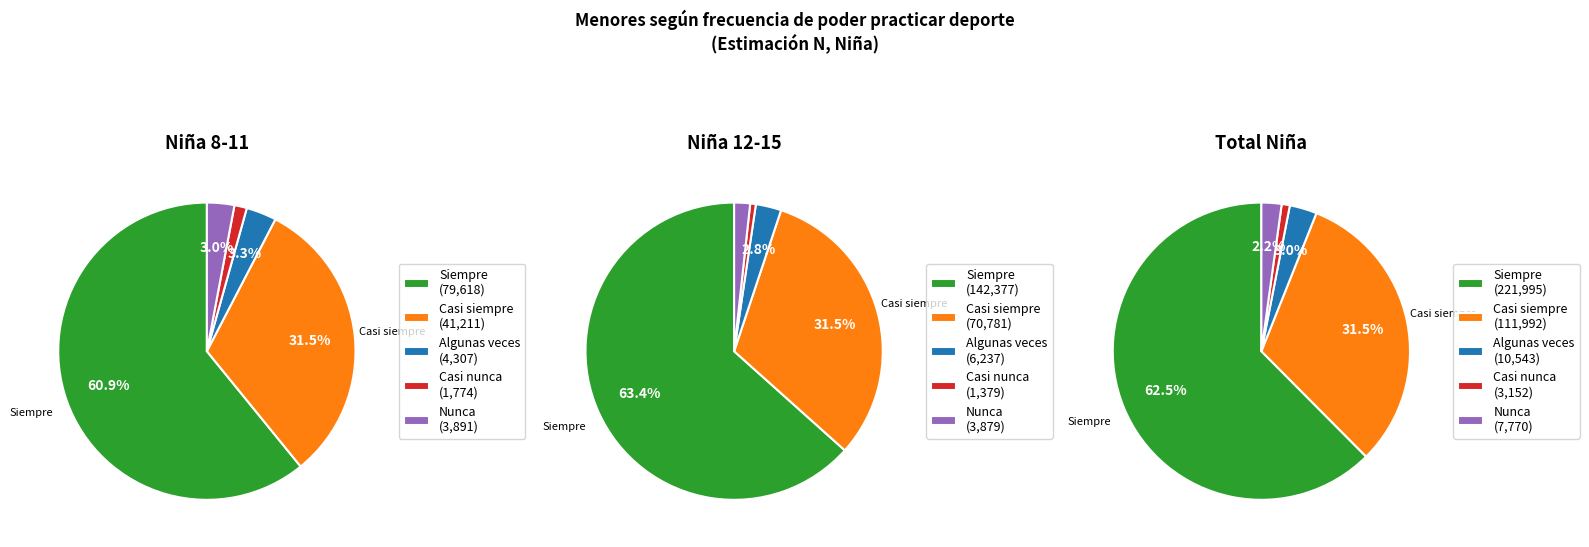

Combined, what portion of the pie is Algunas veces and Siempre?

64.2%